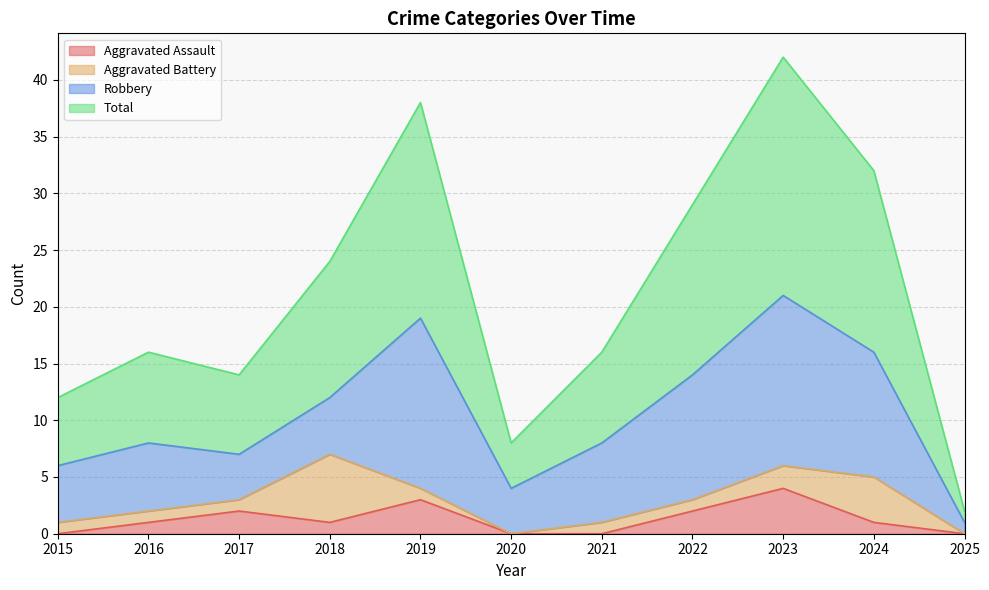

Which series has the largest total across all categories?

Total